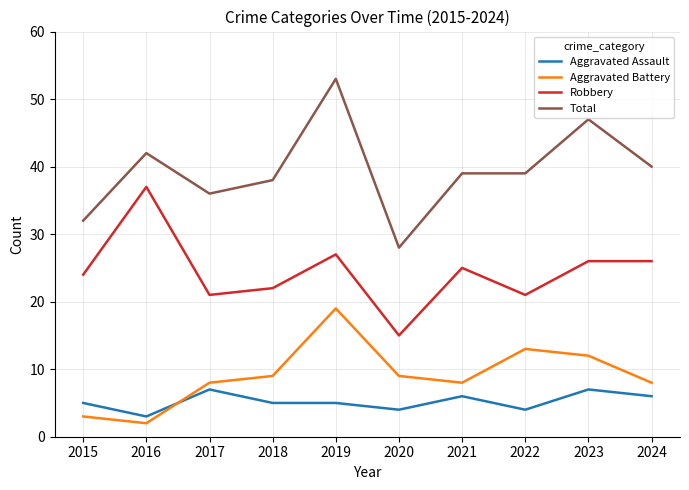

Reading left to right, transcribe all the data shown in this chart.

Aggravated Assault: 5	3	7	5	5	4	6	4	7	6
Aggravated Battery: 3	2	8	9	19	9	8	13	12	8
Robbery: 24	37	21	22	27	15	25	21	26	26
Total: 32	42	36	38	53	28	39	39	47	40